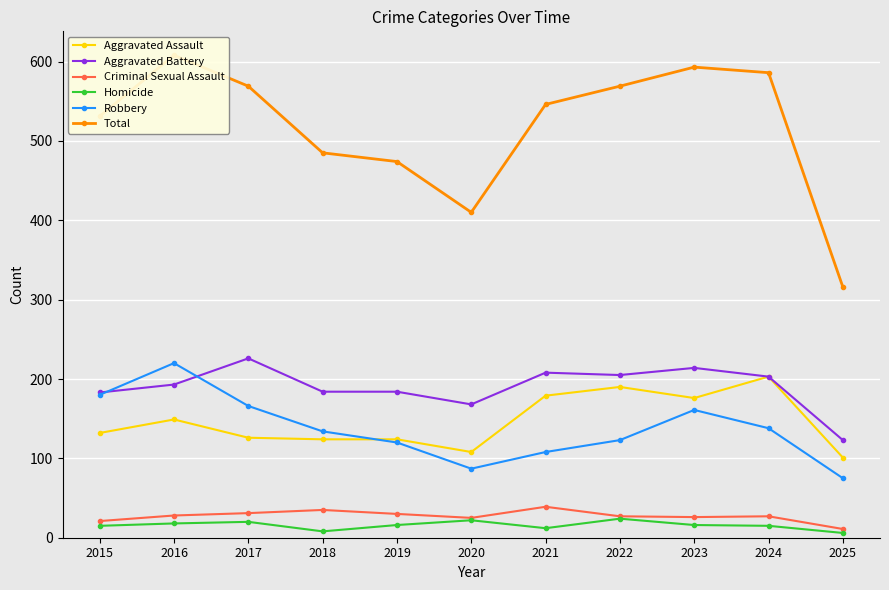

Which series has the largest total across all categories?

Total